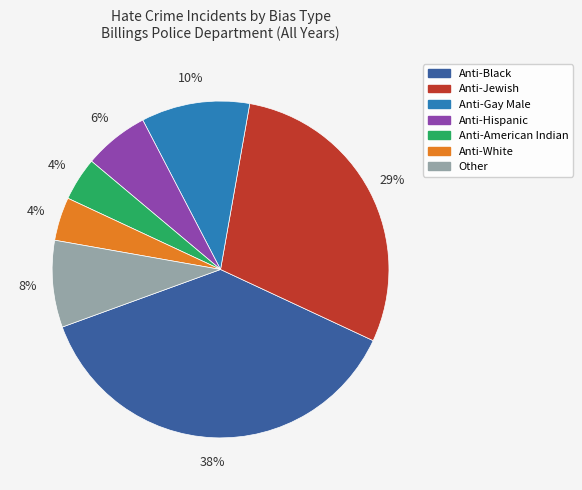

Do Anti-American Indian and Anti-Jewish together represent more than half of the pie?

No